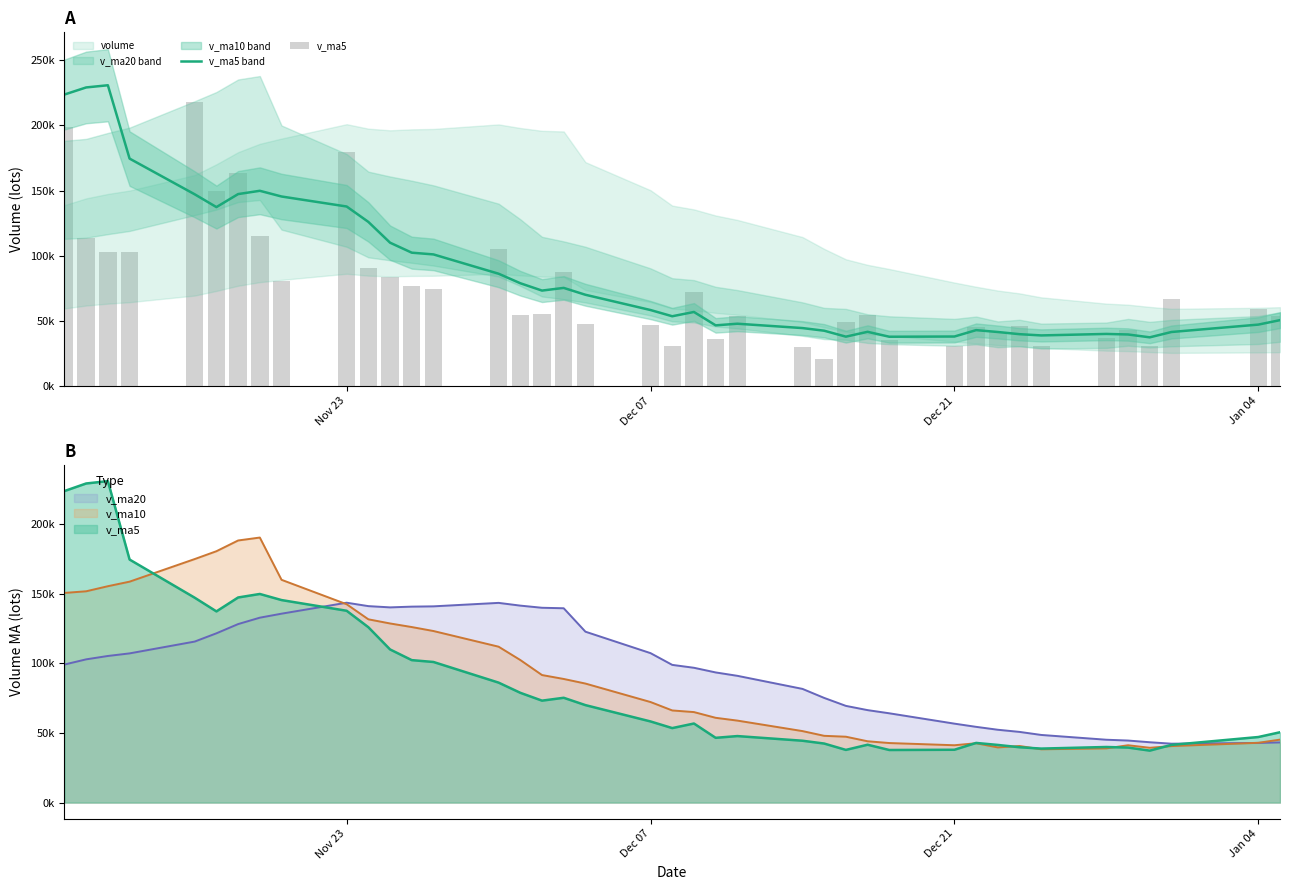

At which label does v_ma5 first exceed 58265?

Nov 23